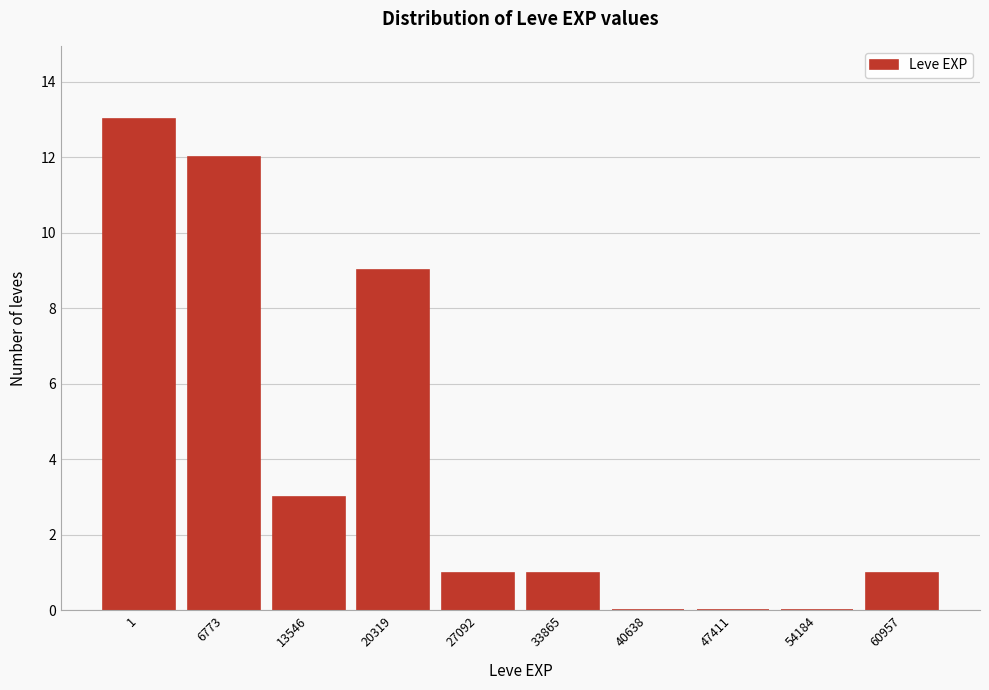

Reading right to left, what are all the values shown in this chart?

60957=1	54184=0	47411=0	40638=0	33865=1	27092=1	20319=9	13546=3	6773=12	1=13